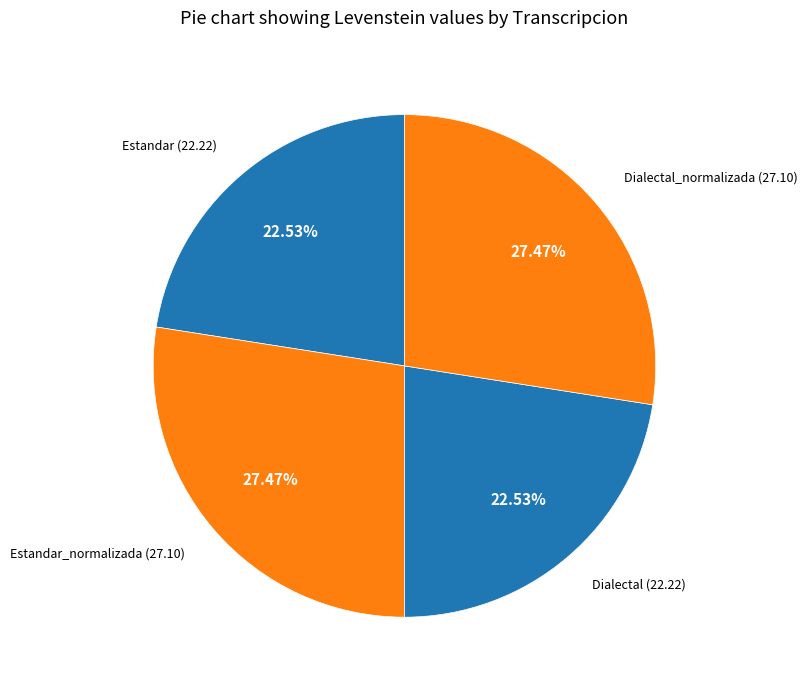

What is the ratio of the value at Dialectal_normalizada to the value at Estandar?

1.2